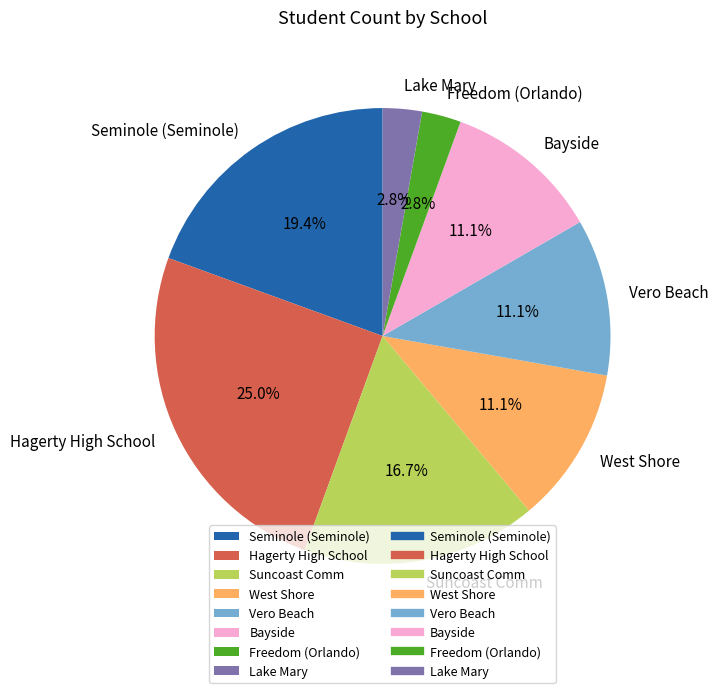

Combined, what portion of the pie is Freedom (Orlando) and Vero Beach?

13.9%